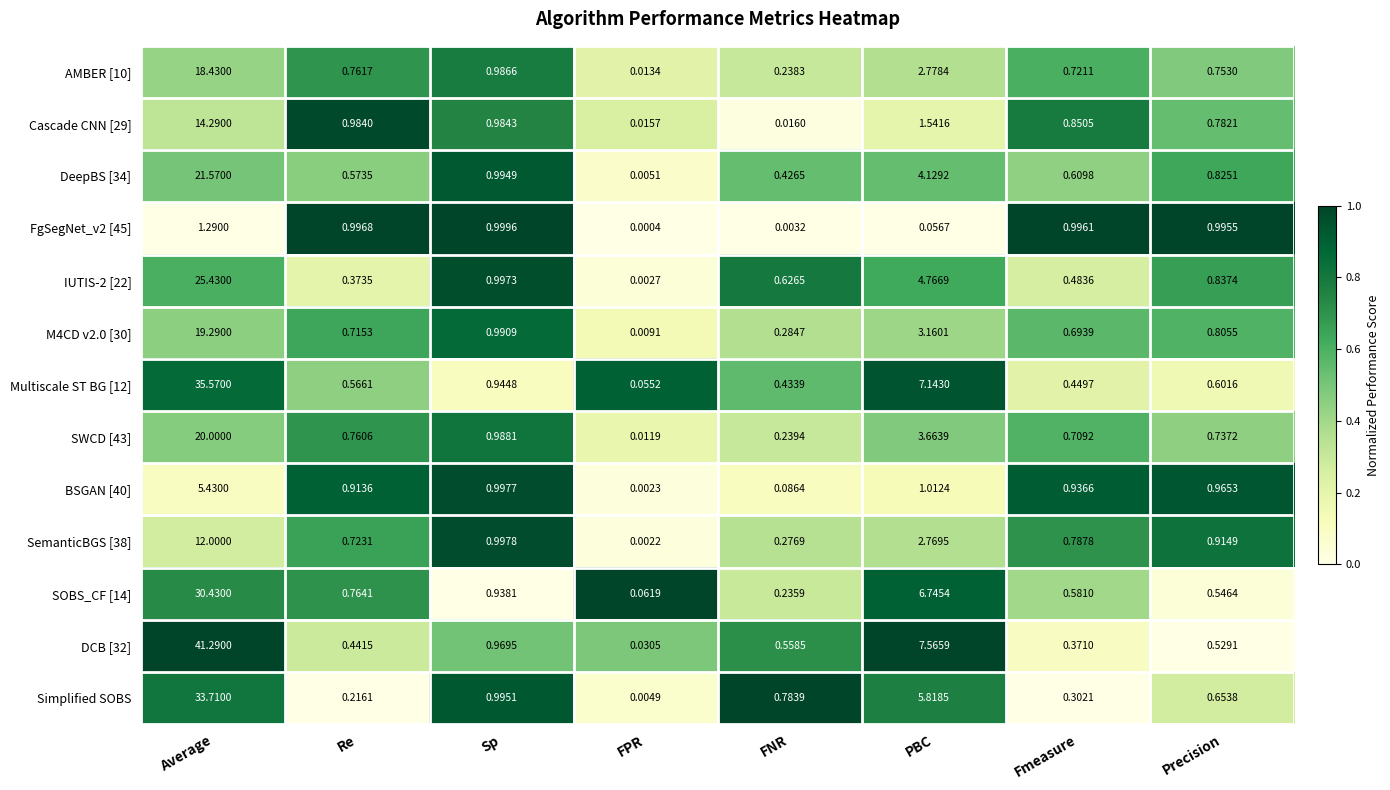

At which category is the sum across all series the highest?

Average